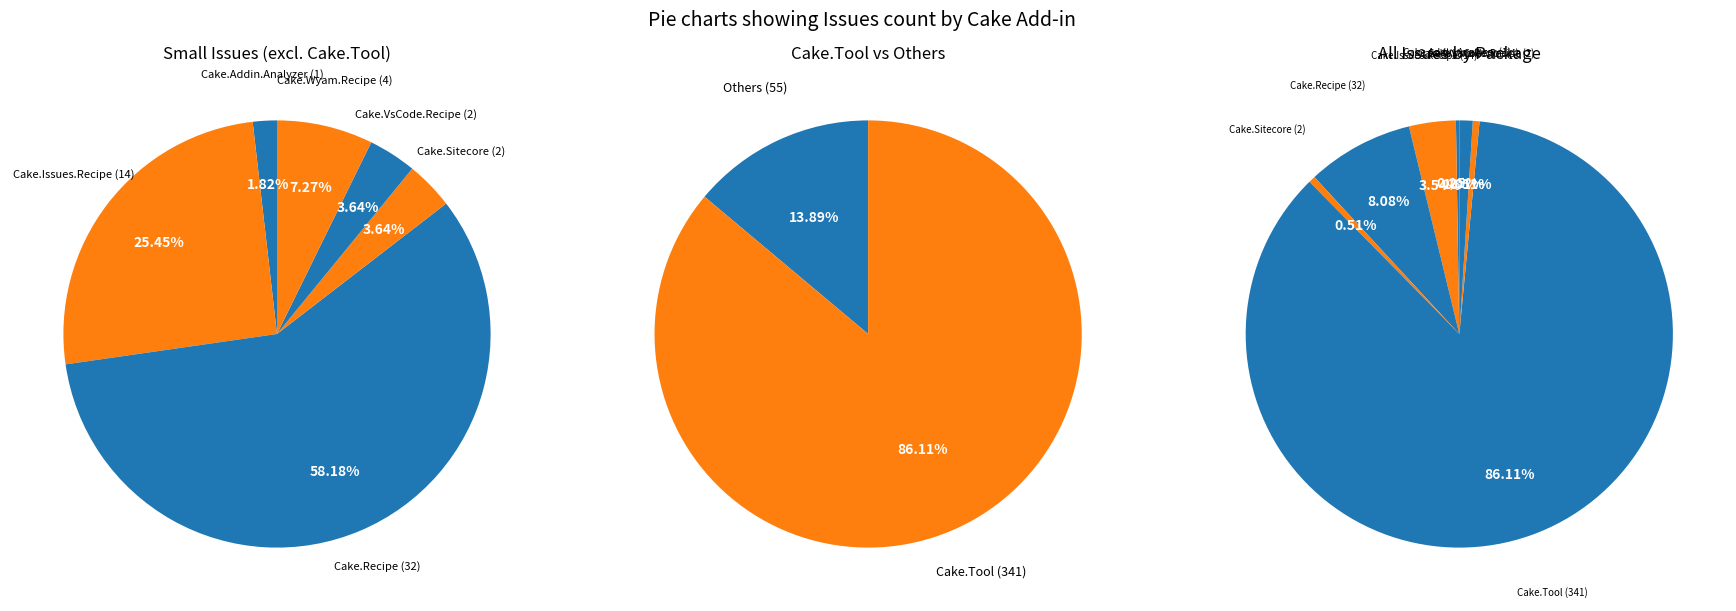

True or false: Cake.Sitecore accounts for 11% of the total.

False